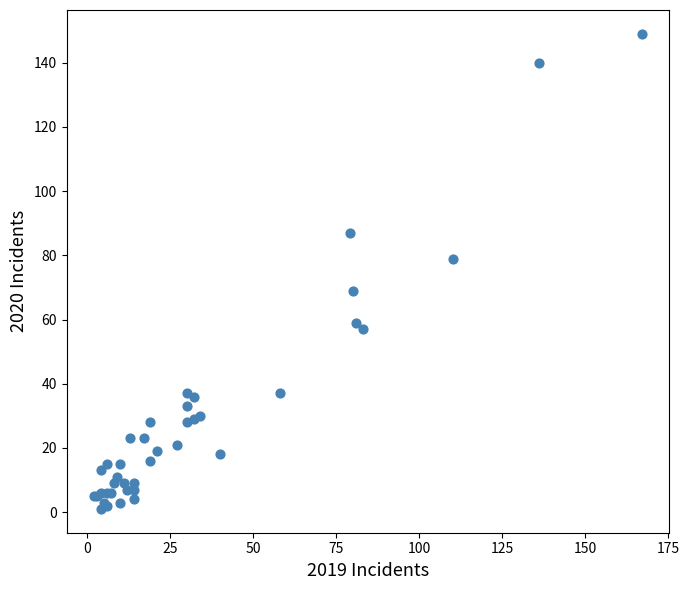

What Y value in the scatter plot is closest to 75?

79